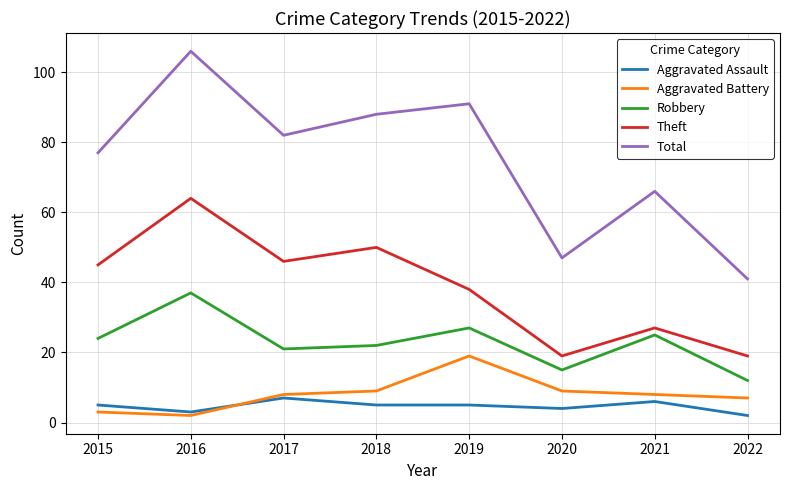

What is the greatest value displayed?

106